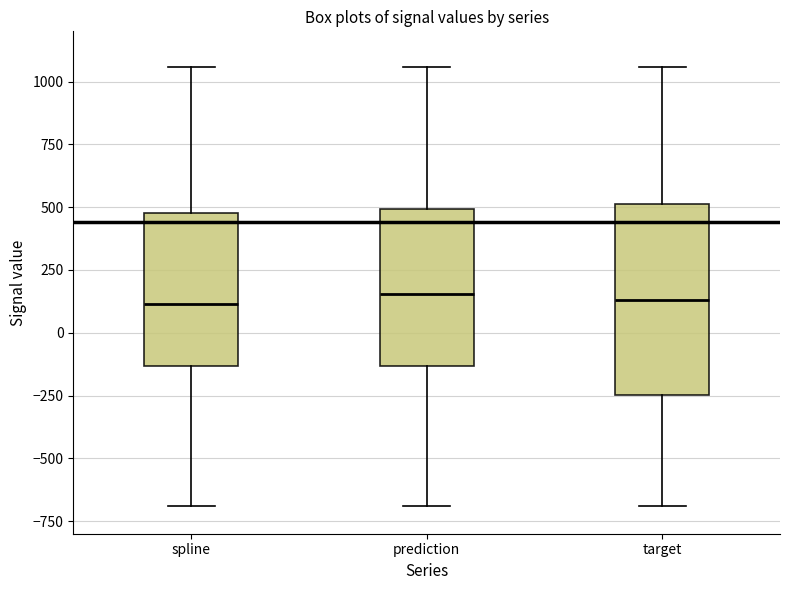

Where does the median line of the box for target sit on the y-axis? The values are not printed on the chart, so give them approximately, as read against the axis.

150